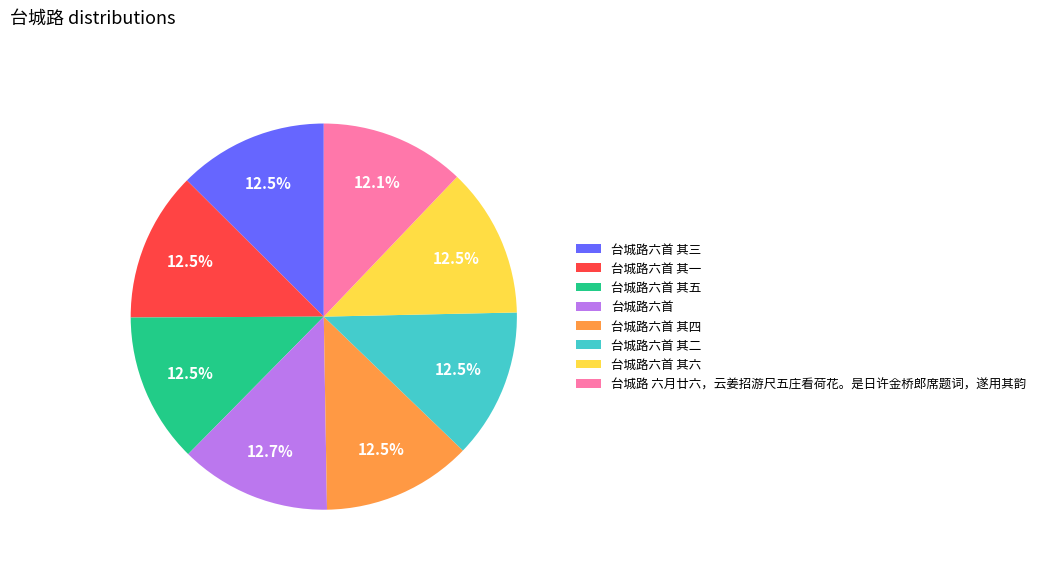

Approximately how many times larger is the value at 台城路六首 其五 compared to 台城路六首 其二?

1.0